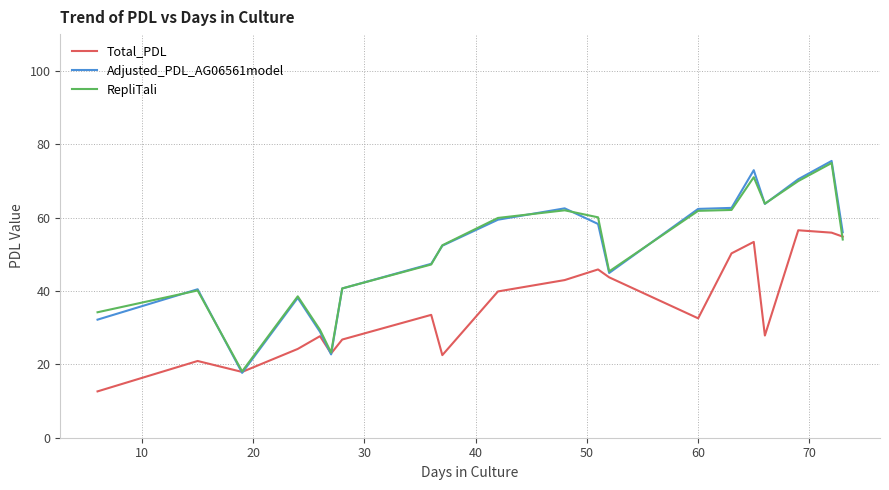

Which series has the widest spread of values?

Adjusted_PDL_AG06561model